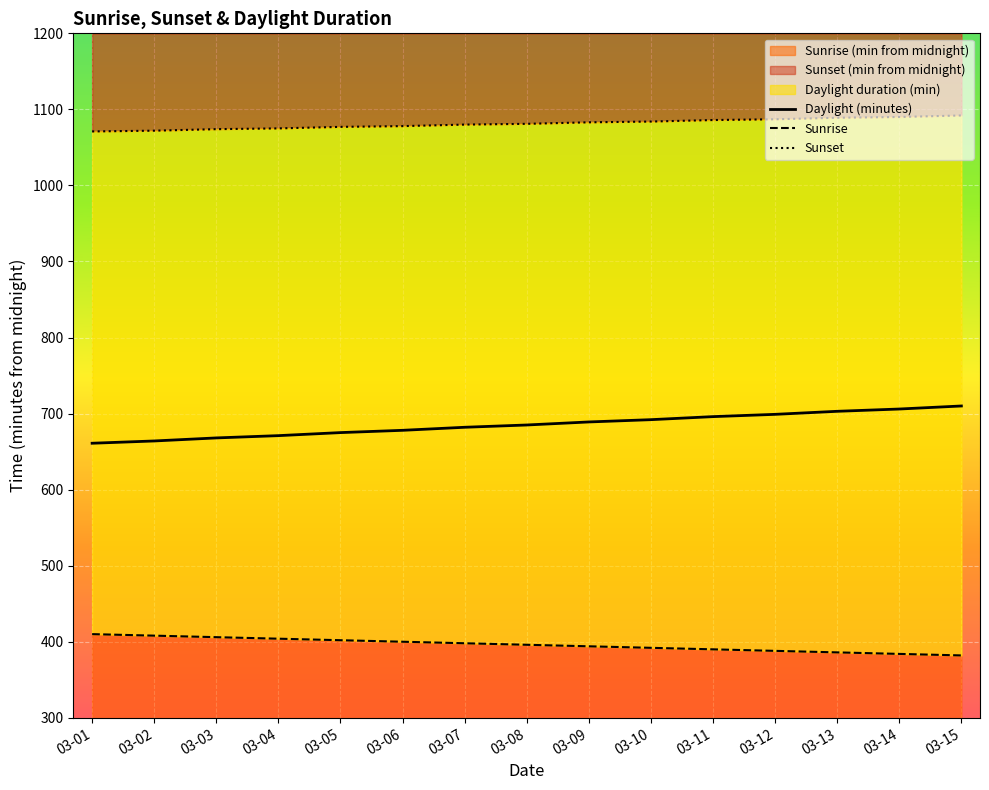

True or false: Sunrise has a value of 410 at 03-01.

True